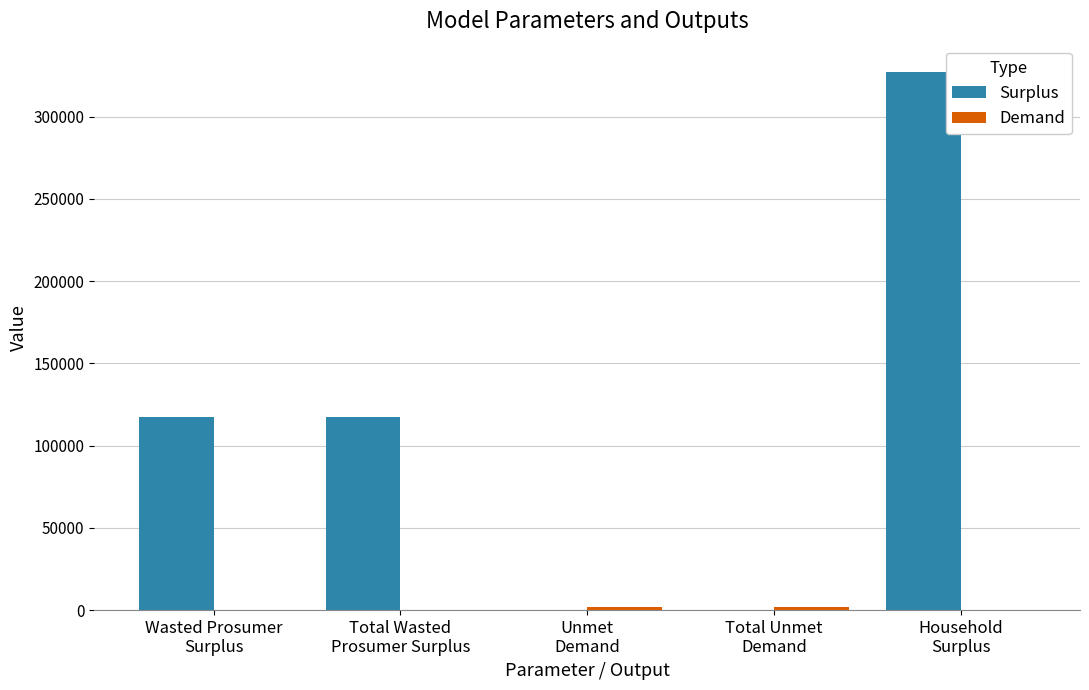

How many categories are shown in the chart?

5